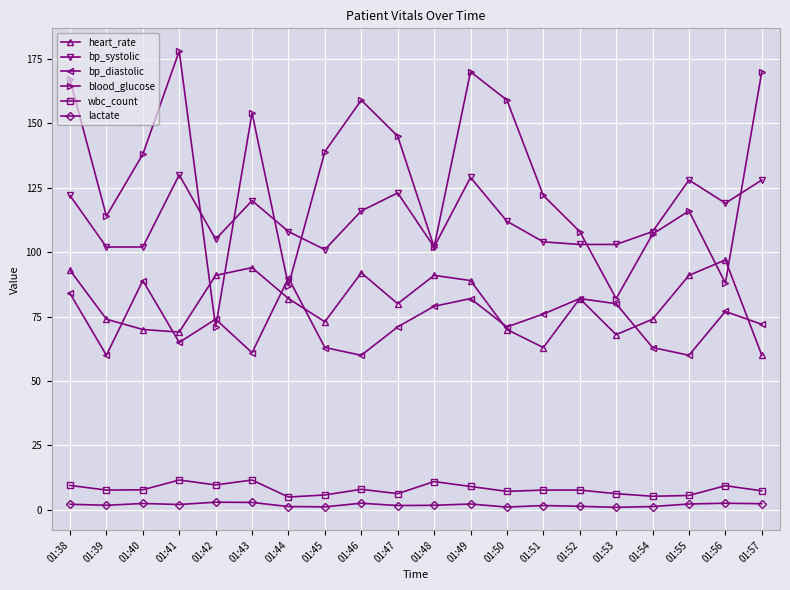

What is the value of the lactate point at the 13th from the left?

1.1